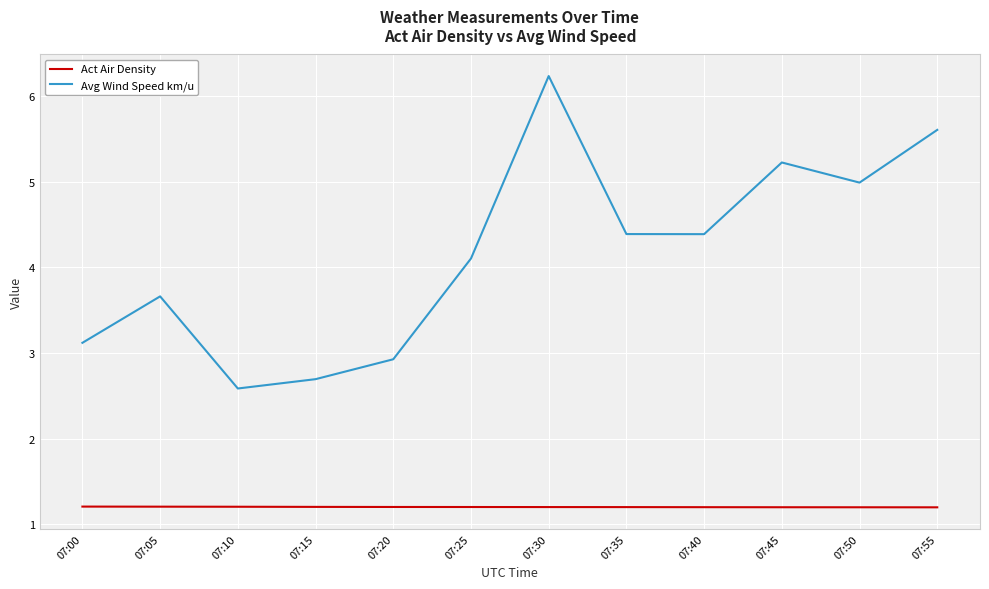

What is the approximate value of Avg Wind Speed km/u at 07:25?

4.1